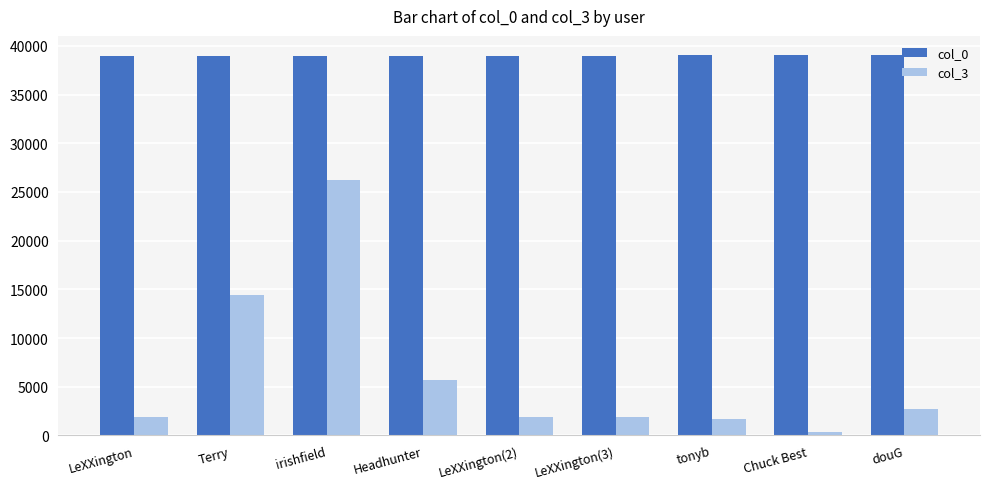

What are all the series names shown in the legend?

col_0, col_3